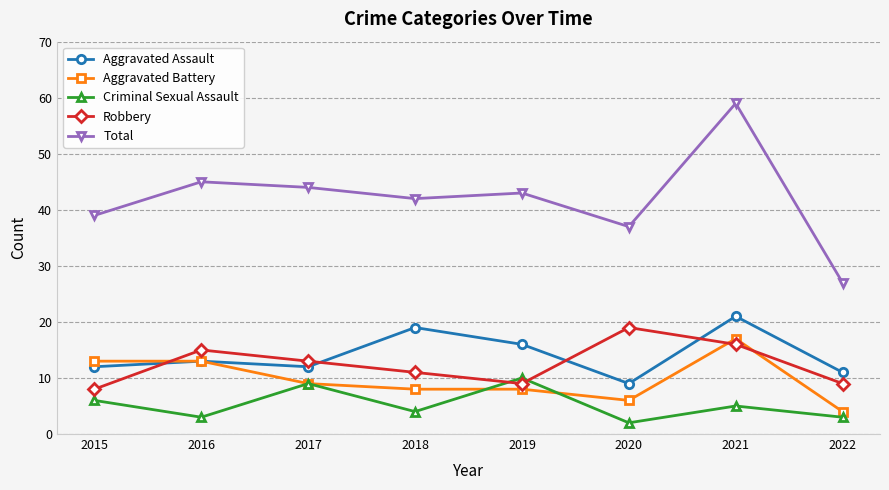

Count the number of data series in this chart.

5